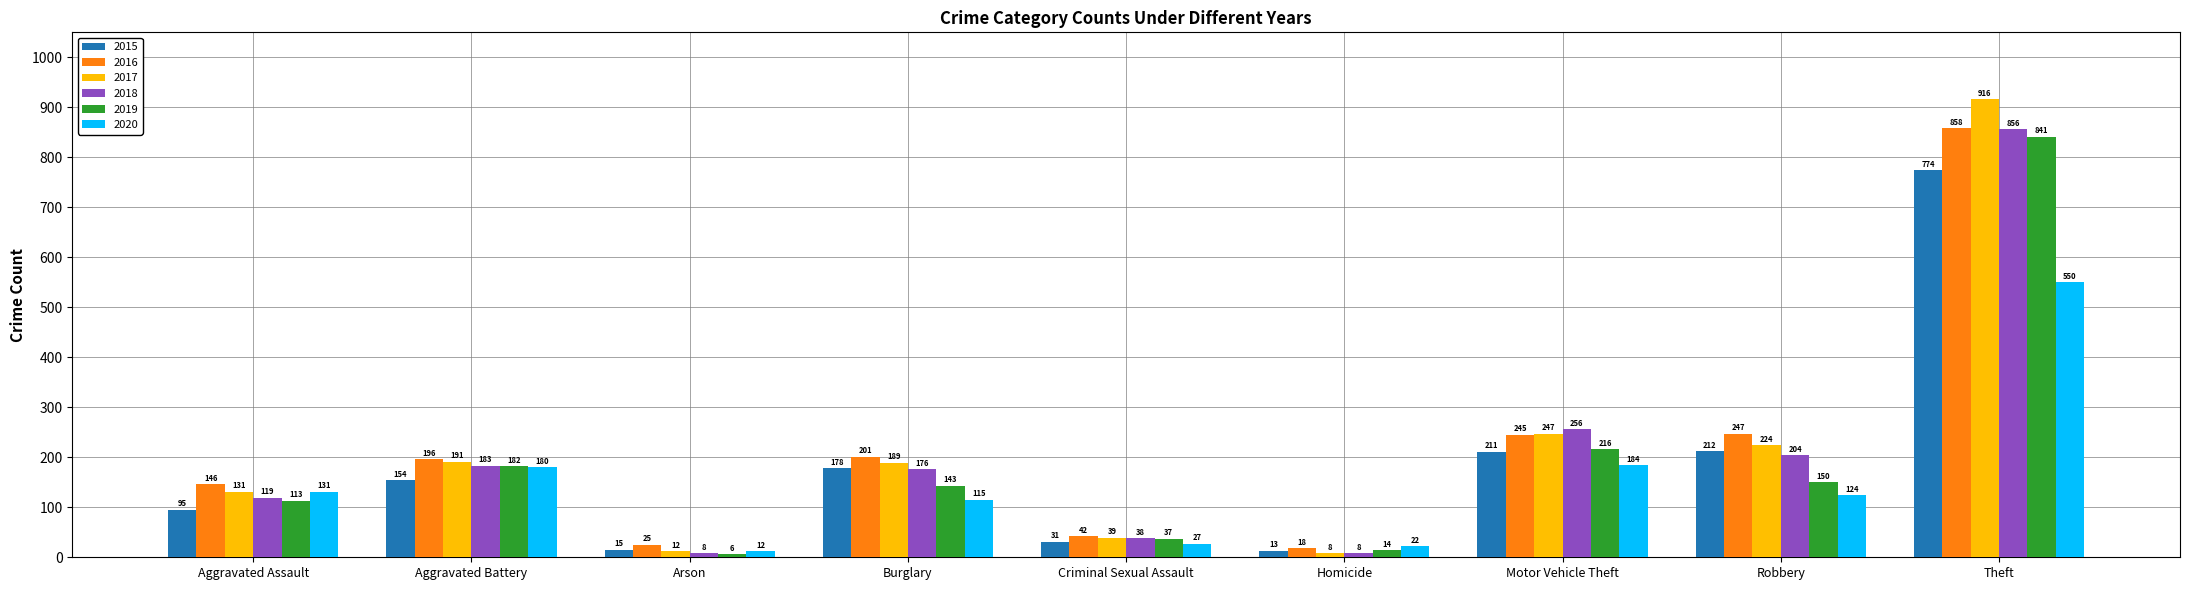

What position from the left is Motor Vehicle Theft?

7